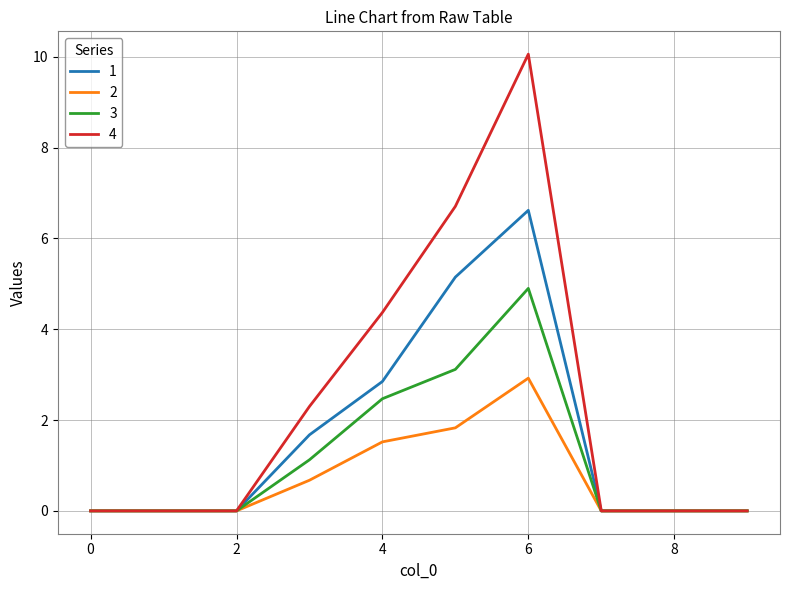

What is the maximum value shown in the chart?

10.1